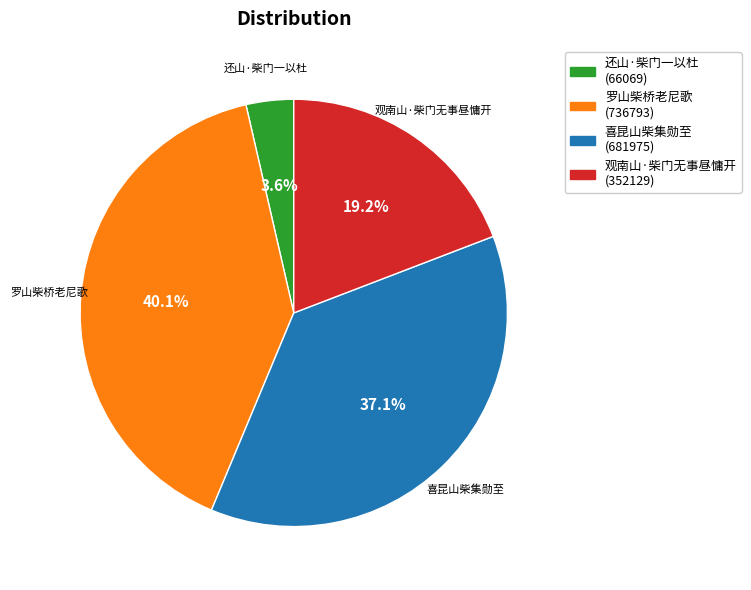

Between 观南山·柴门无事昼慵开 and 还山·柴门一以杜, which is larger?

观南山·柴门无事昼慵开